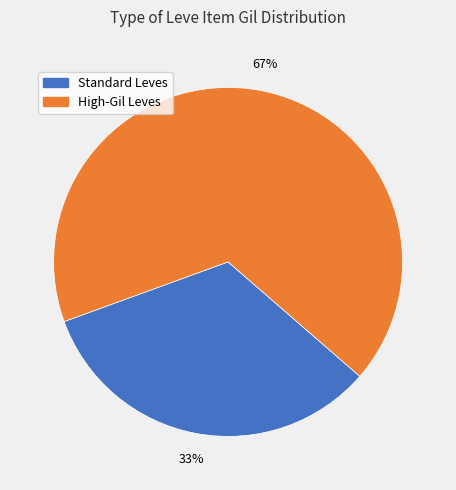

What is the majority slice?

High-Gil Leves